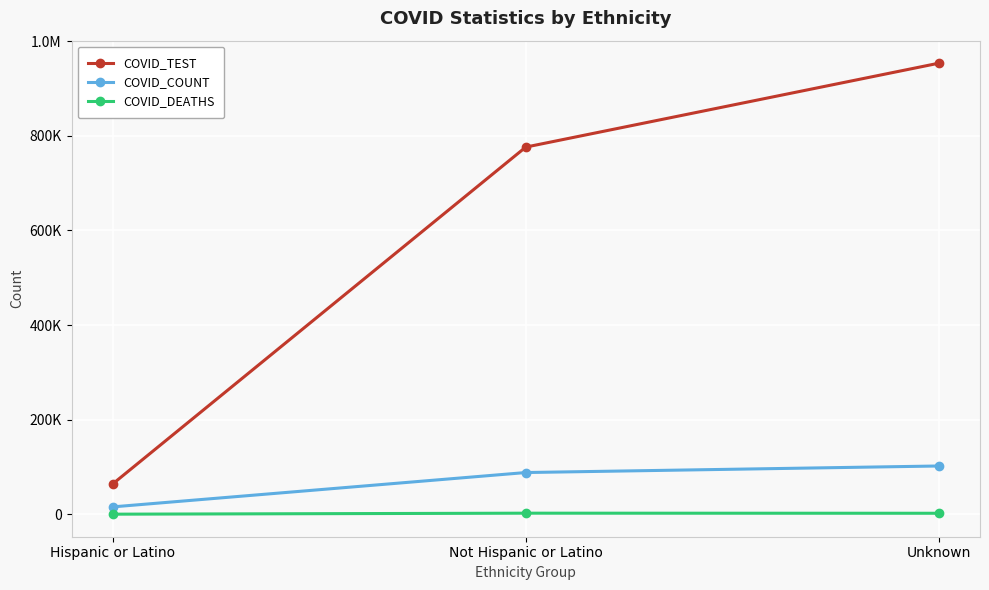

Does the chart have visible grid lines?

Yes